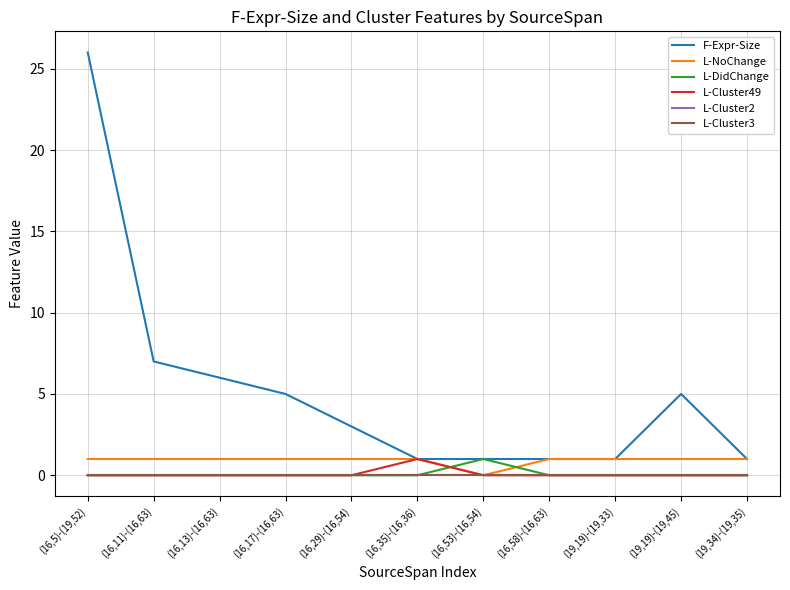

Which has a higher value, (16,53)-(16,54) or (16,17)-(16,63)?

(16,17)-(16,63)